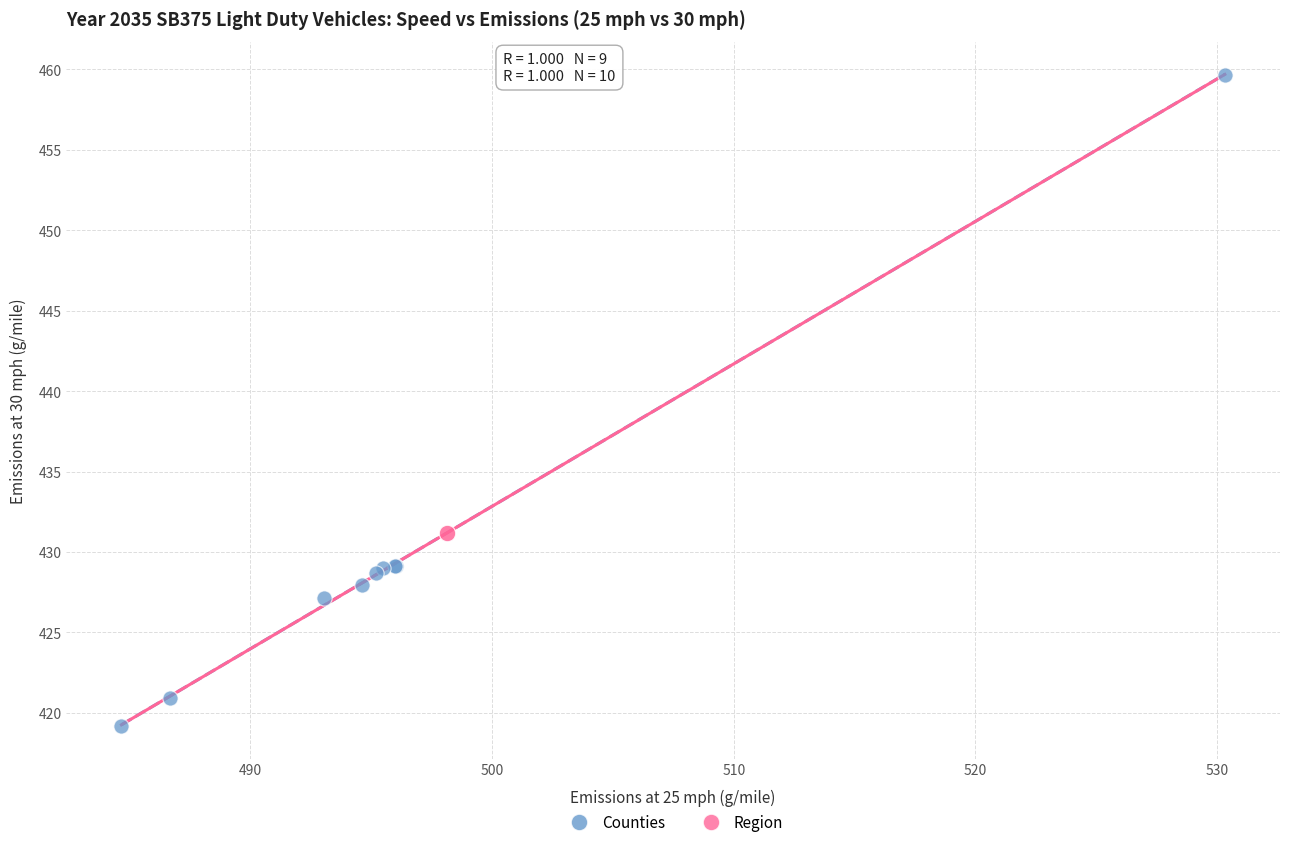

What are all the series names shown in the legend?

Counties, Region